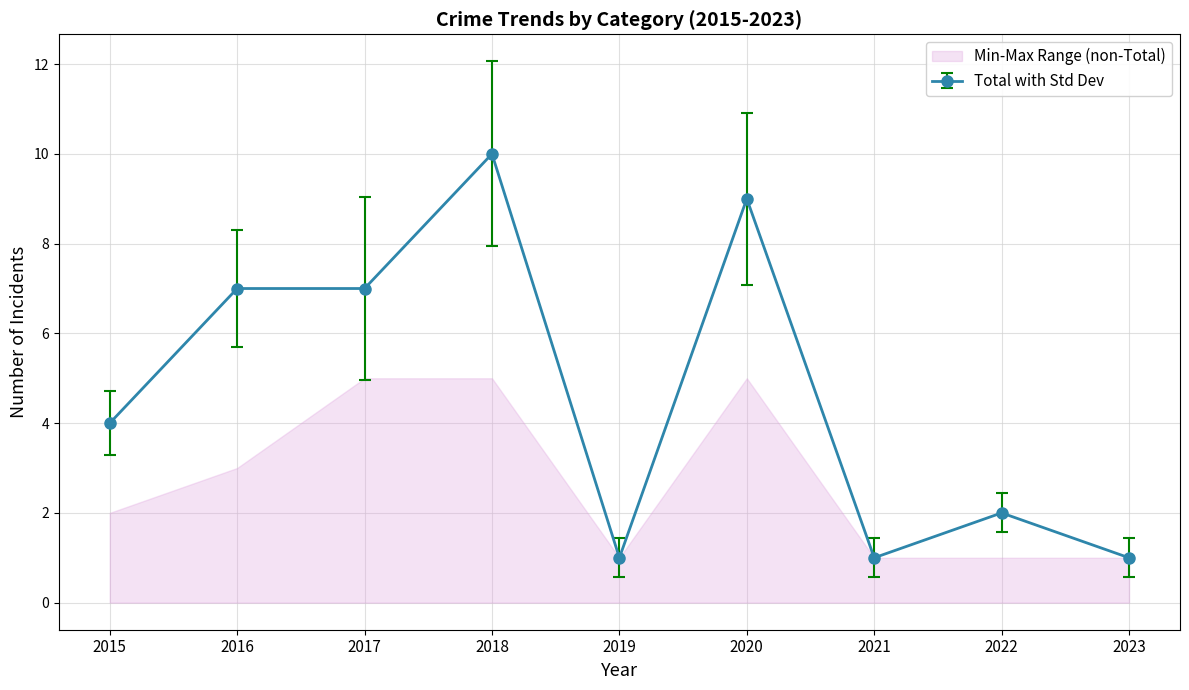

How many data points does each series have?

9